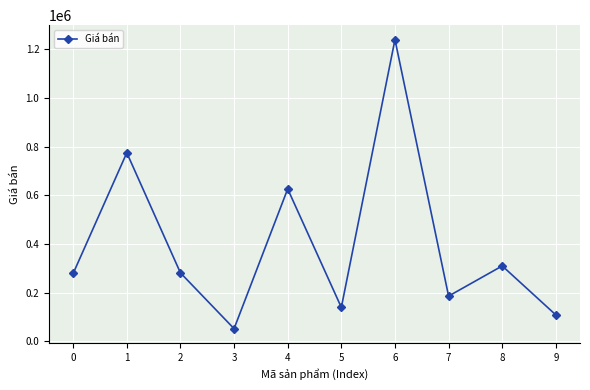

True or false: the data shows 854646 at 4.

False